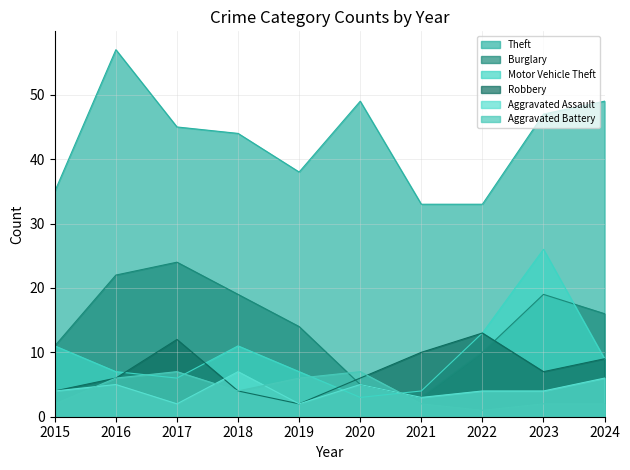

What is the value of the Theft point at the 7th from the left?

33